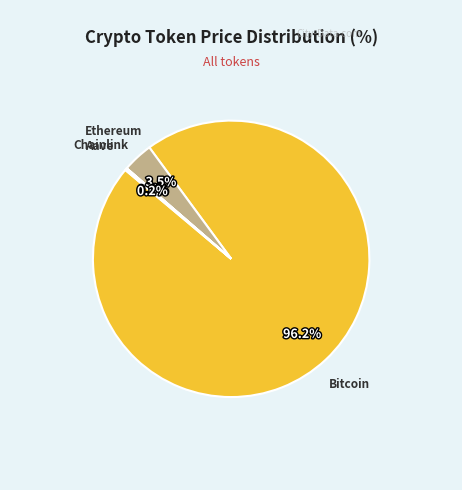

Is the sum of Ethereum and Bitcoin greater than half?

Yes